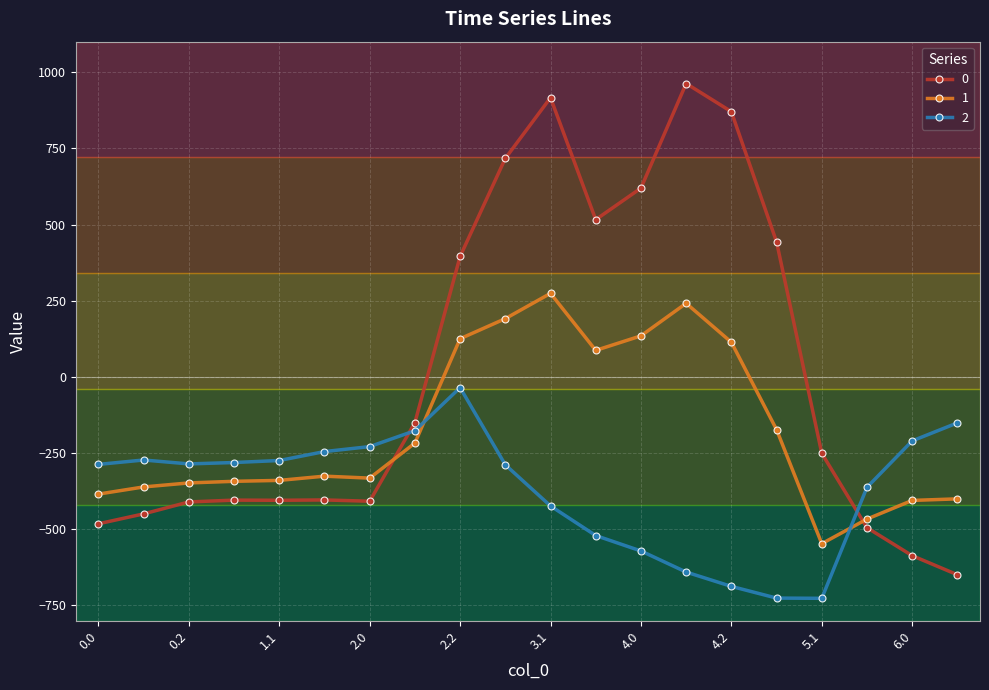

What is the difference between the maximum and second lowest values in the 1 series?

740.7